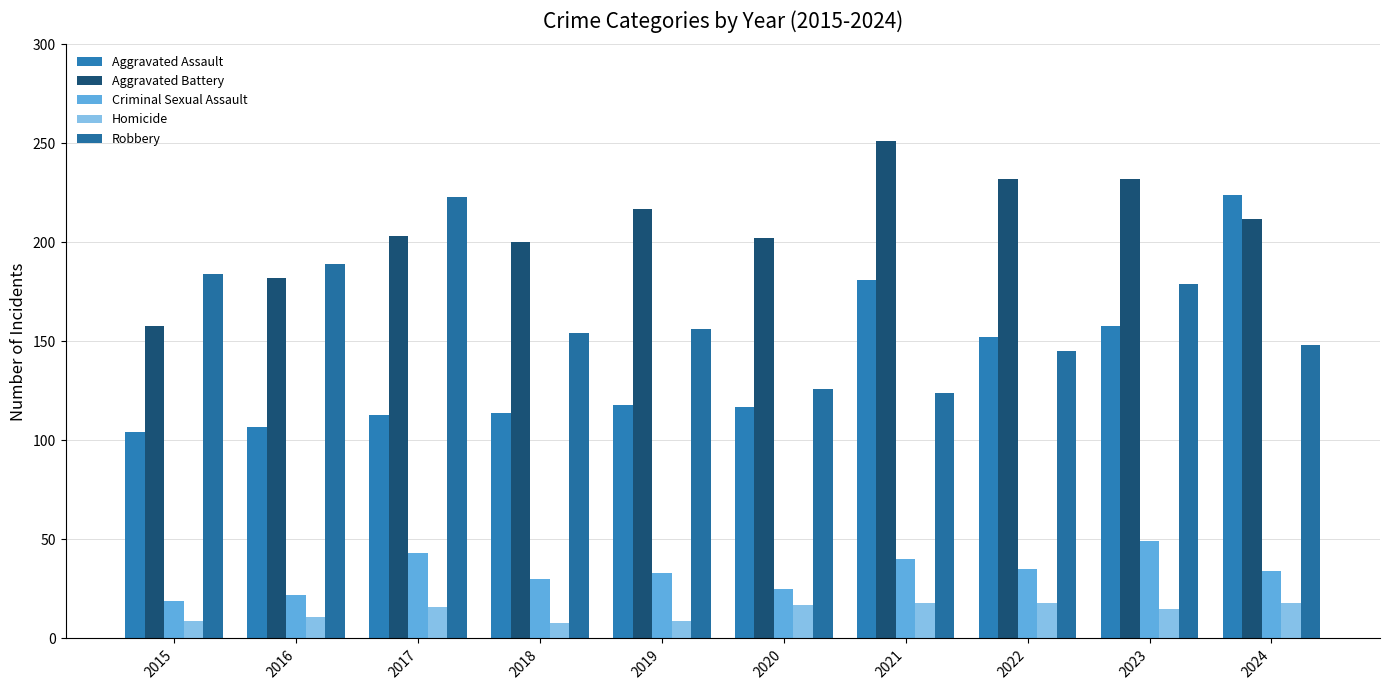

Which series has the largest range (max minus min)?

Aggravated Assault